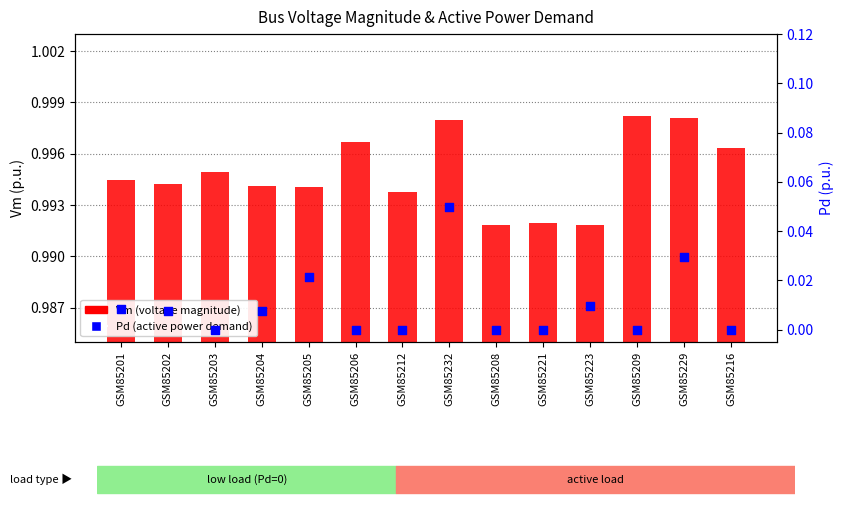

At how many categories does at least one series exceed 0?

14